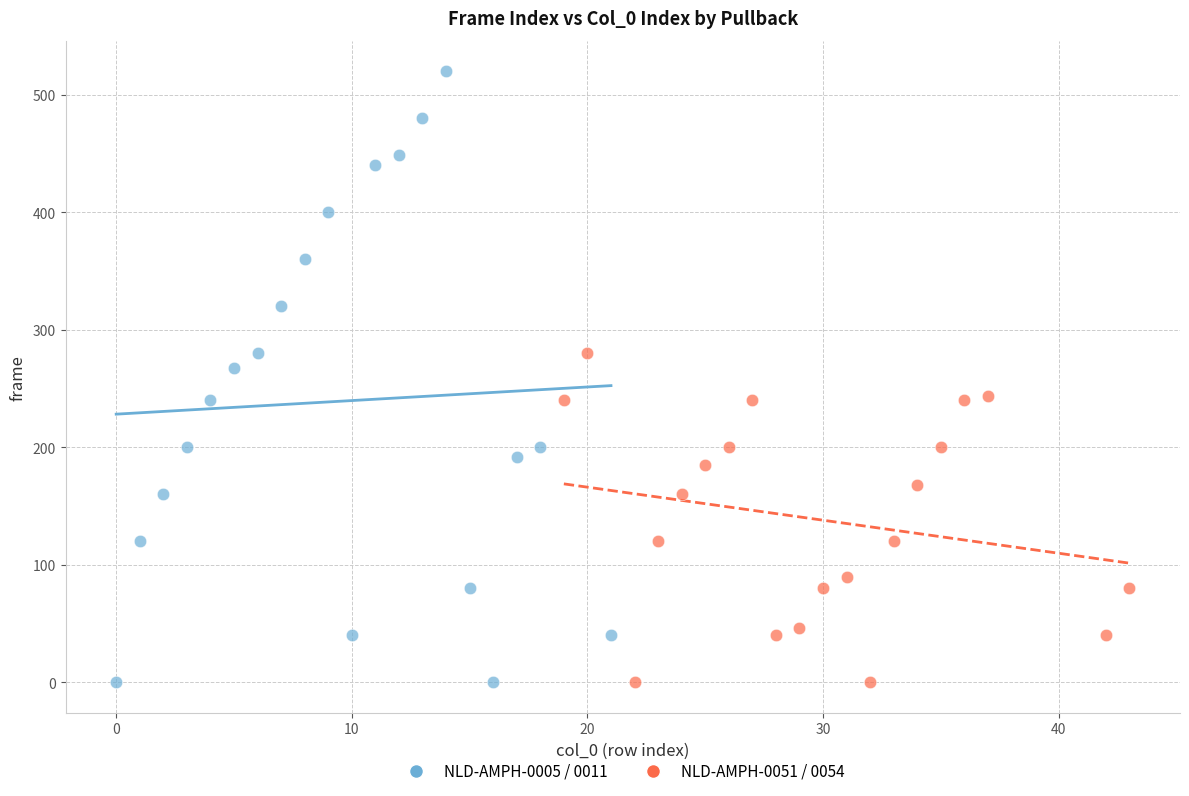

Which series reaches the maximum Y coordinate?

NLD-AMPH-0005 / 0011